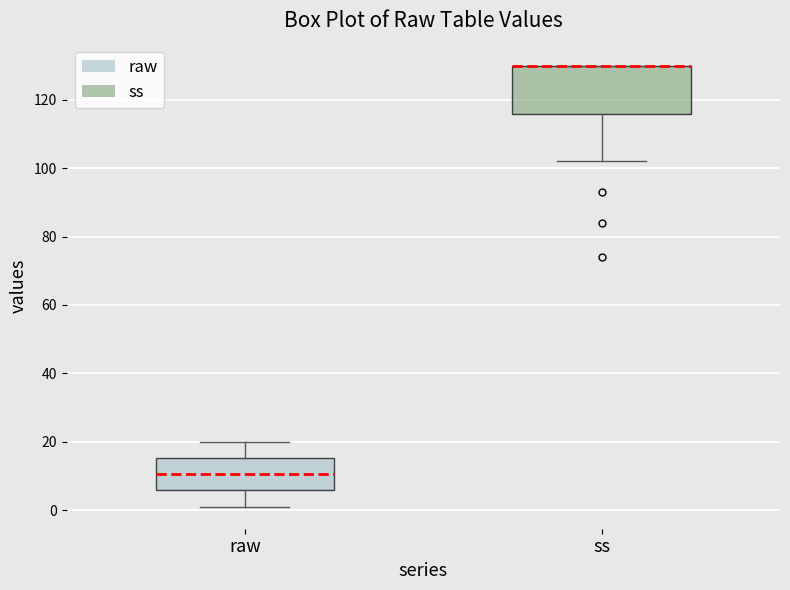

Where is the lower edge of the box for ss on the y-axis? The values are not printed on the chart, so give them approximately, as read against the axis.

116